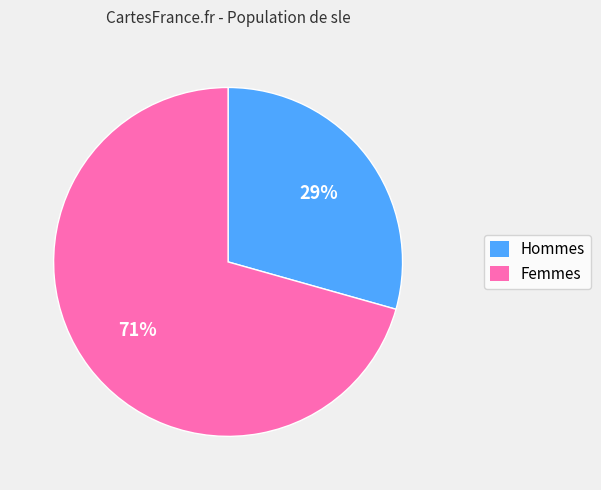

To the nearest percent, what is the average slice percentage?

50%